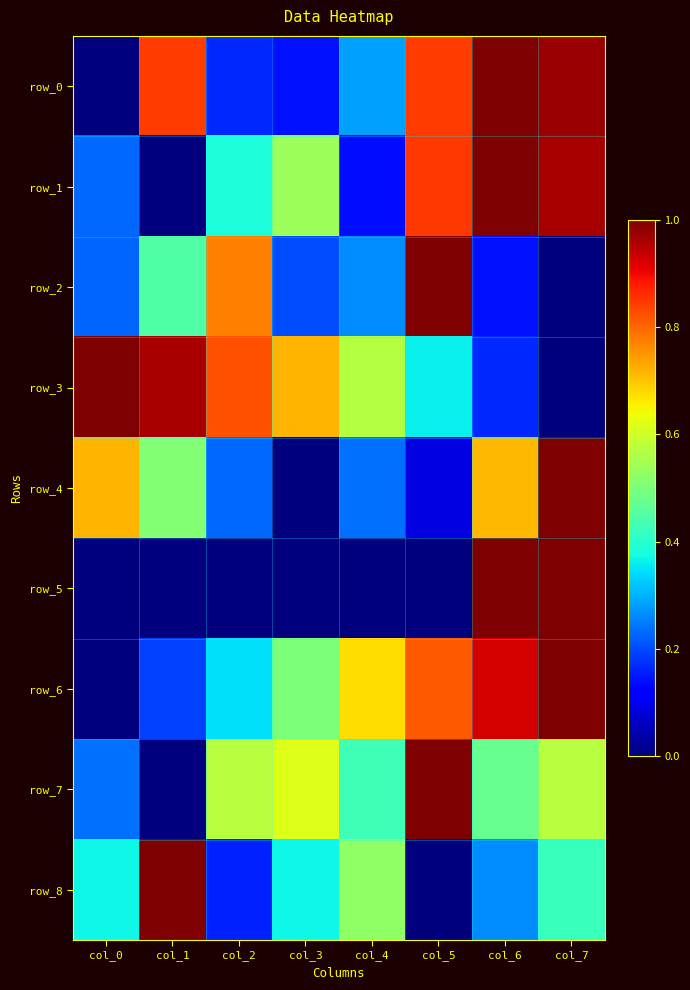

The row_2 series shows 0.2 at col_3. True or false?

True